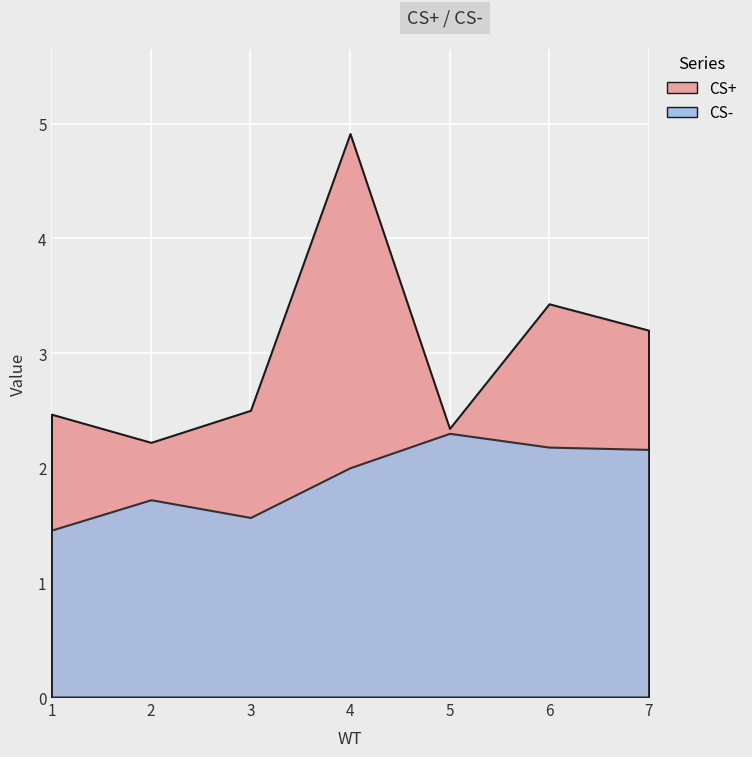

How many data points in CS- are above 2?

4